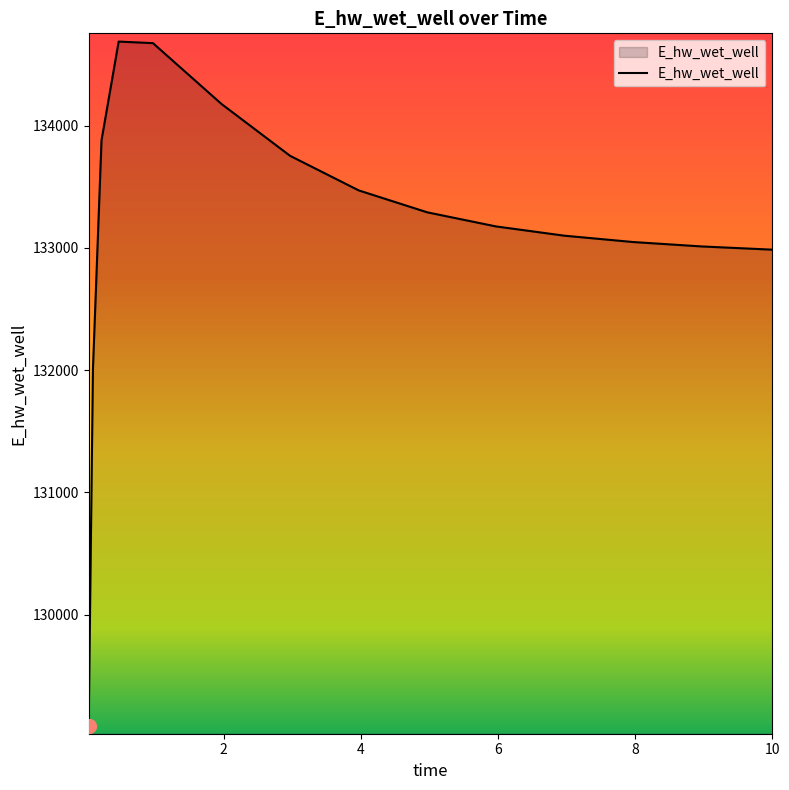

What is the average value?

133155.7